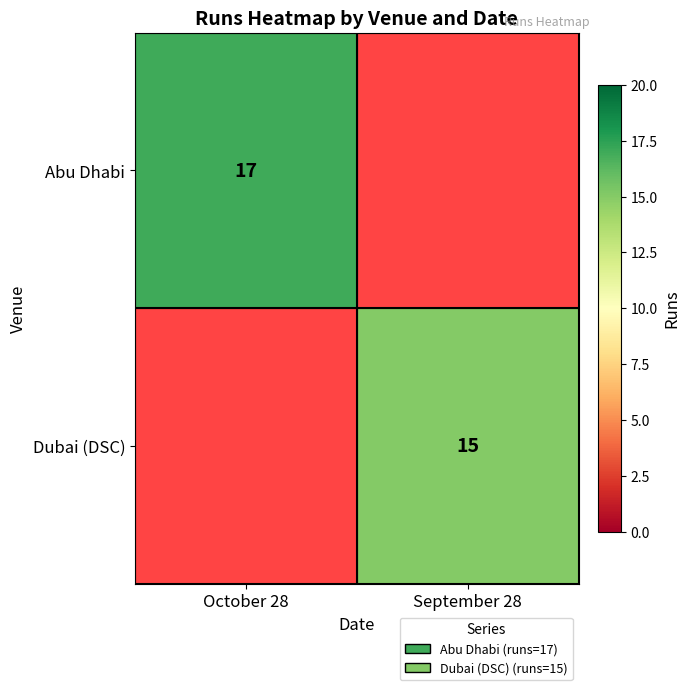

How many categories are shown in the chart?

2